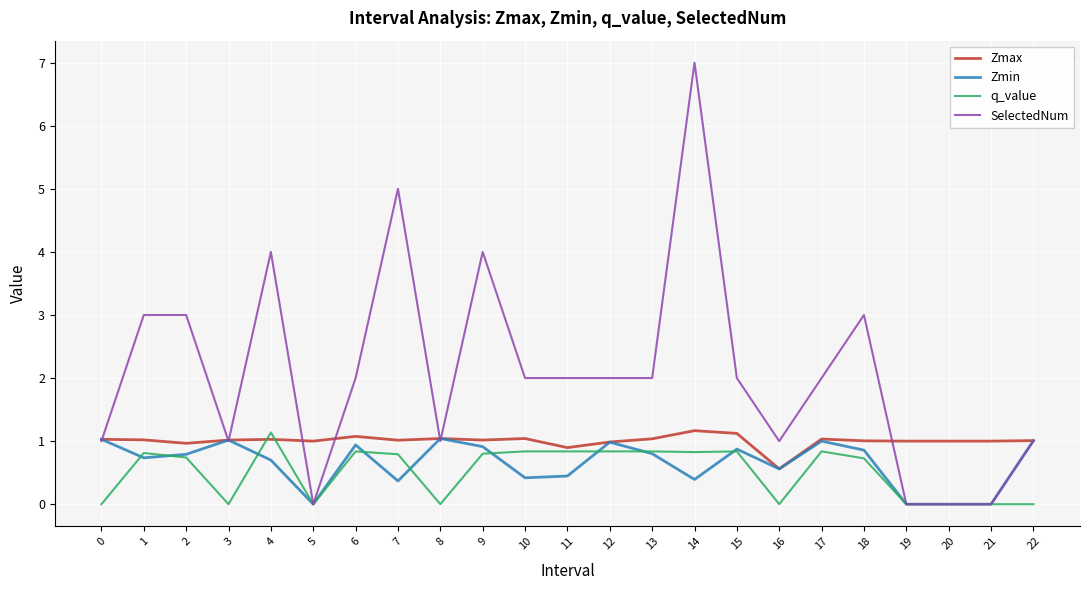

Which series has the widest spread of values?

SelectedNum